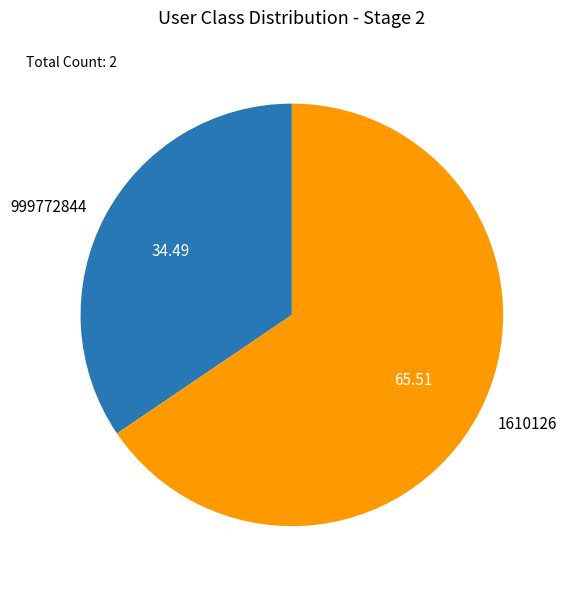

Does 1610126 account for over 50% of the chart?

Yes